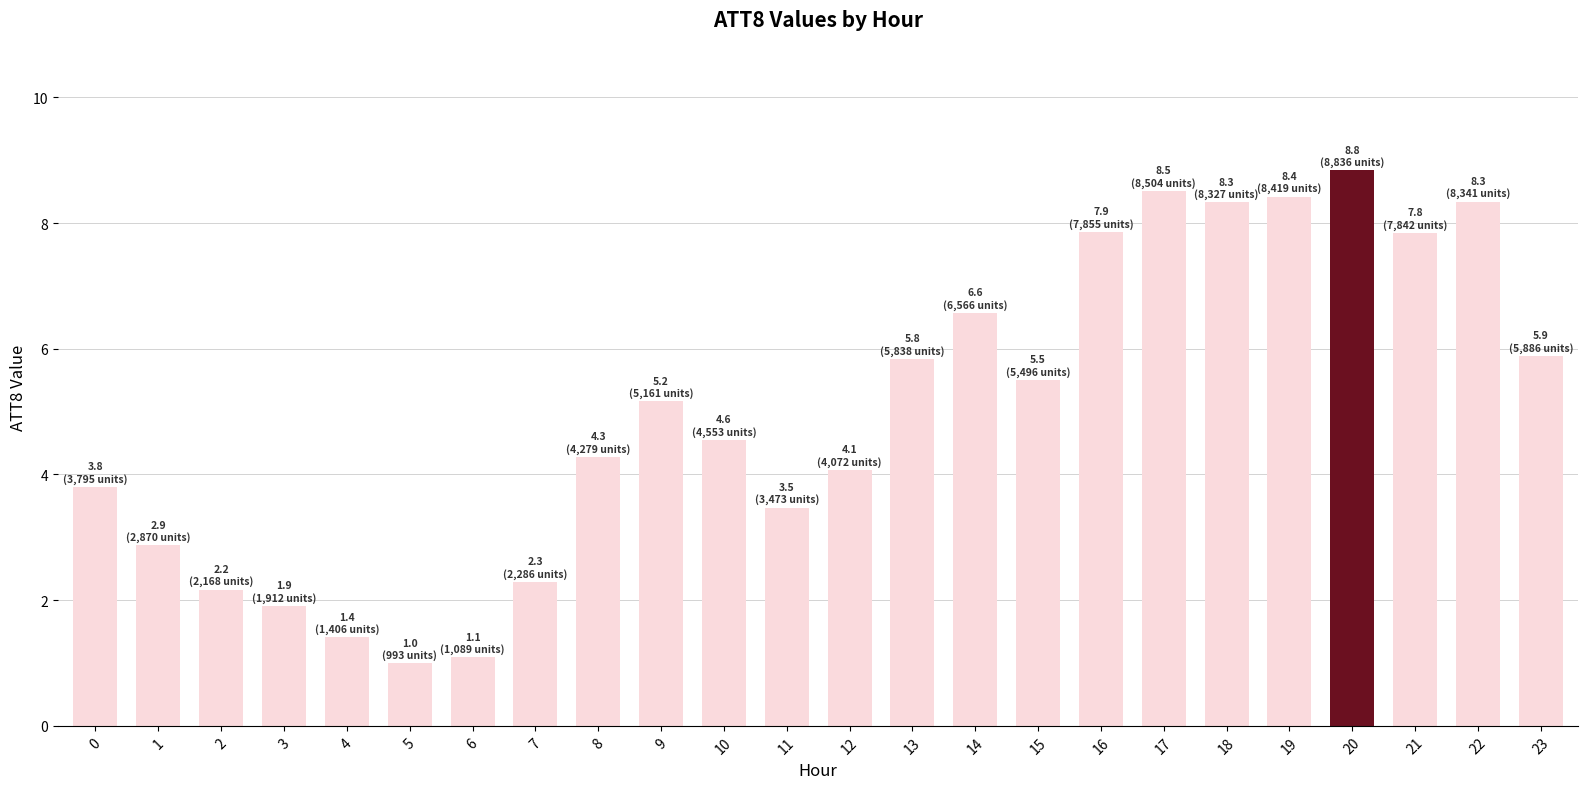

Between 8 and 15, which is larger?

15